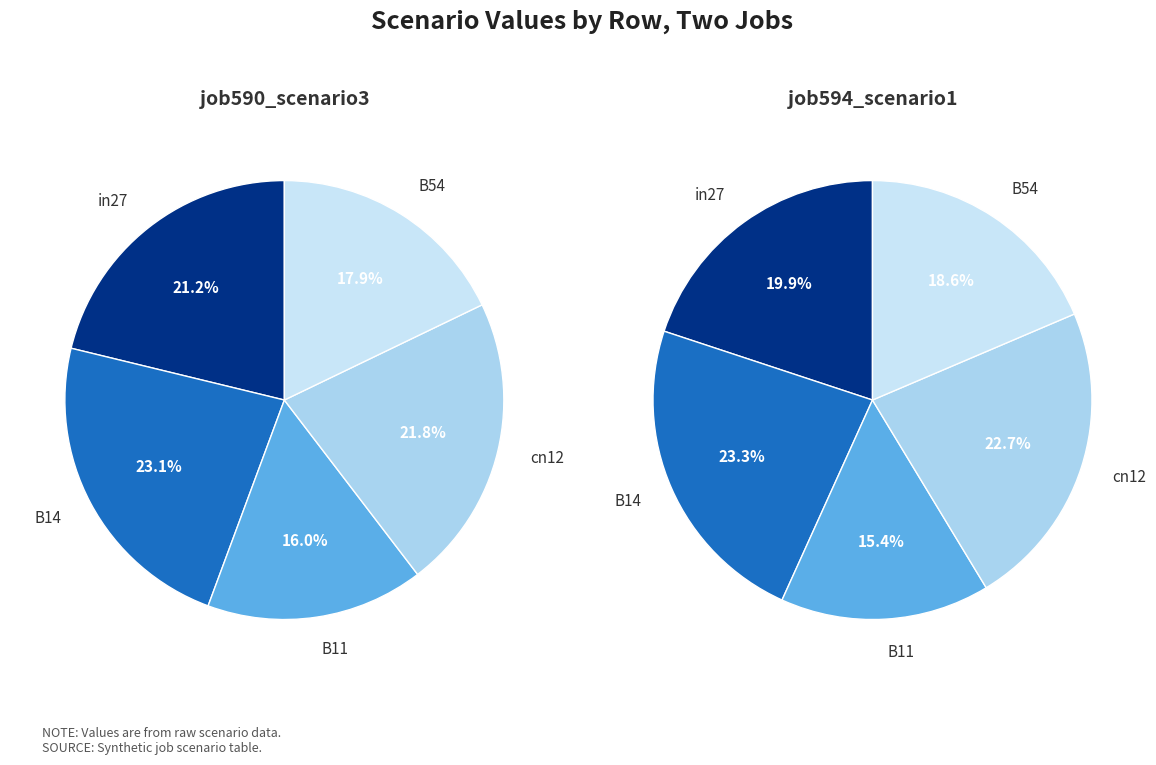

True or false: B54 accounts for 29% of the total.

False